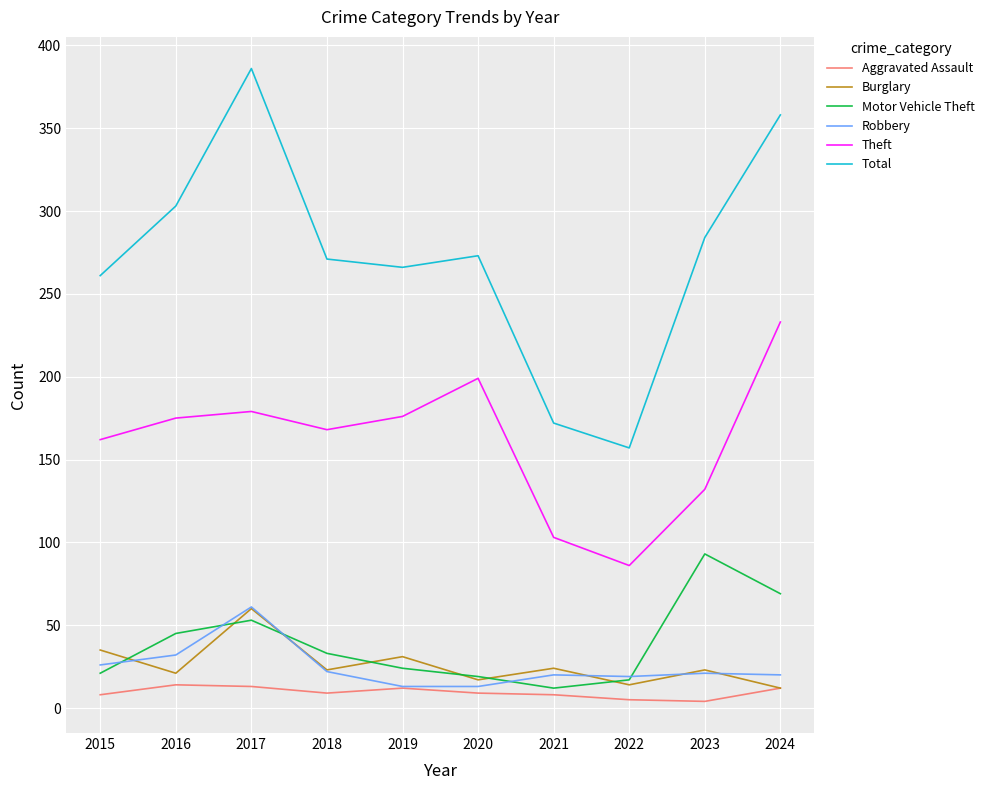

Count the number of categories in the chart.

10